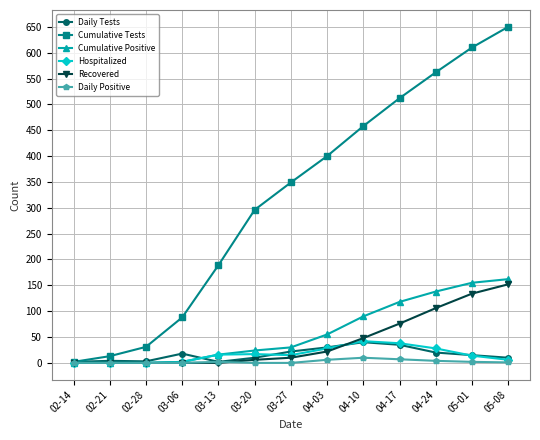

Which series has the widest spread of values?

Cumulative Tests